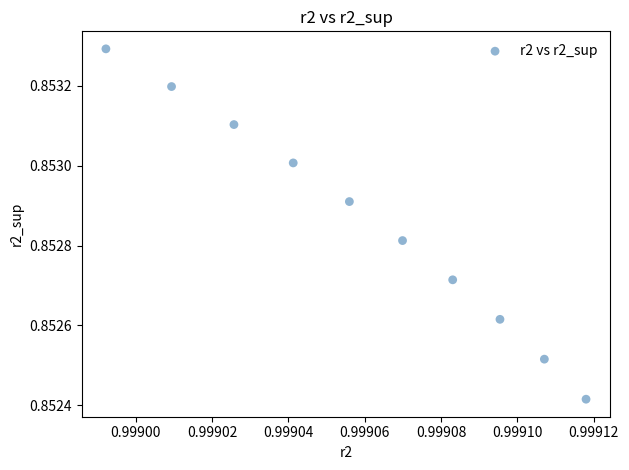

What is the average X value?

1.0